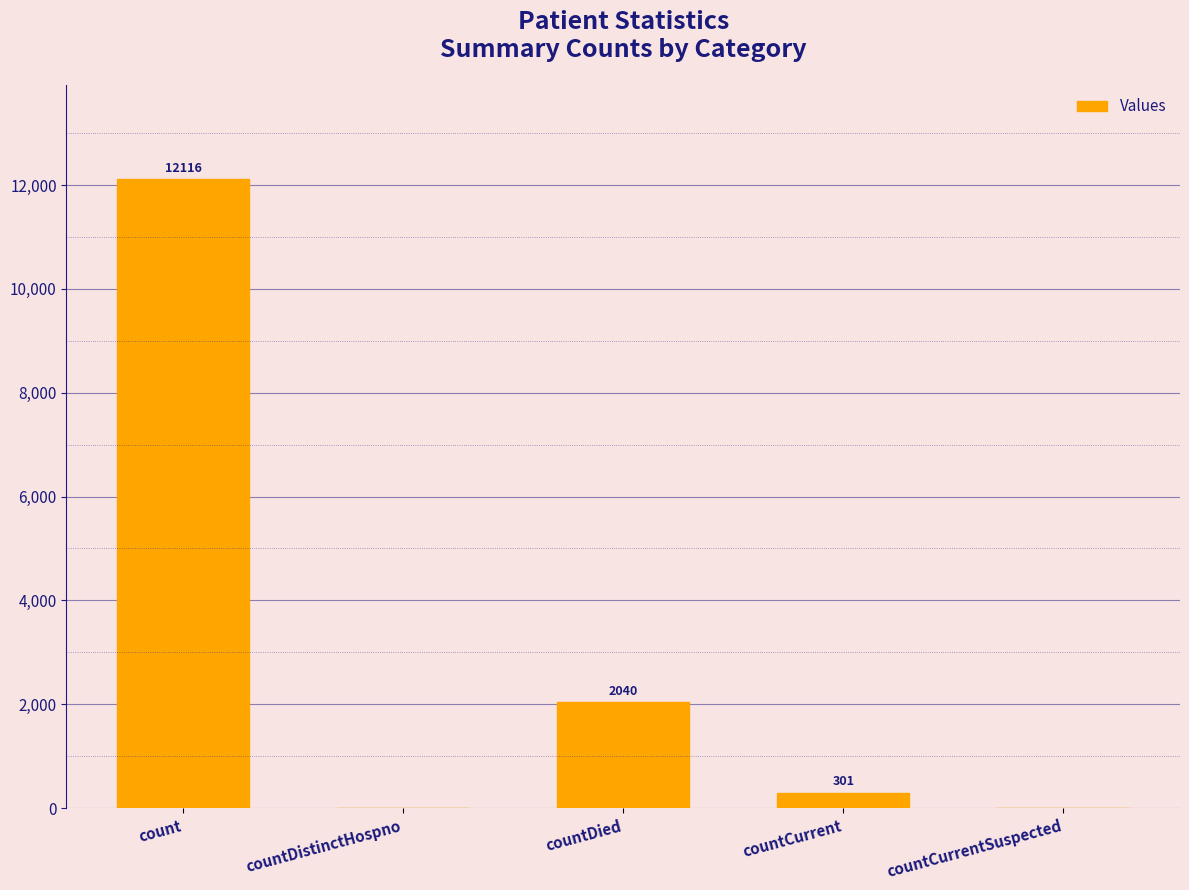

Reading left to right, what are all the values shown in this chart?

count=12116	countDistinctHospno=0	countDied=2040	countCurrent=301	countCurrentSuspected=0